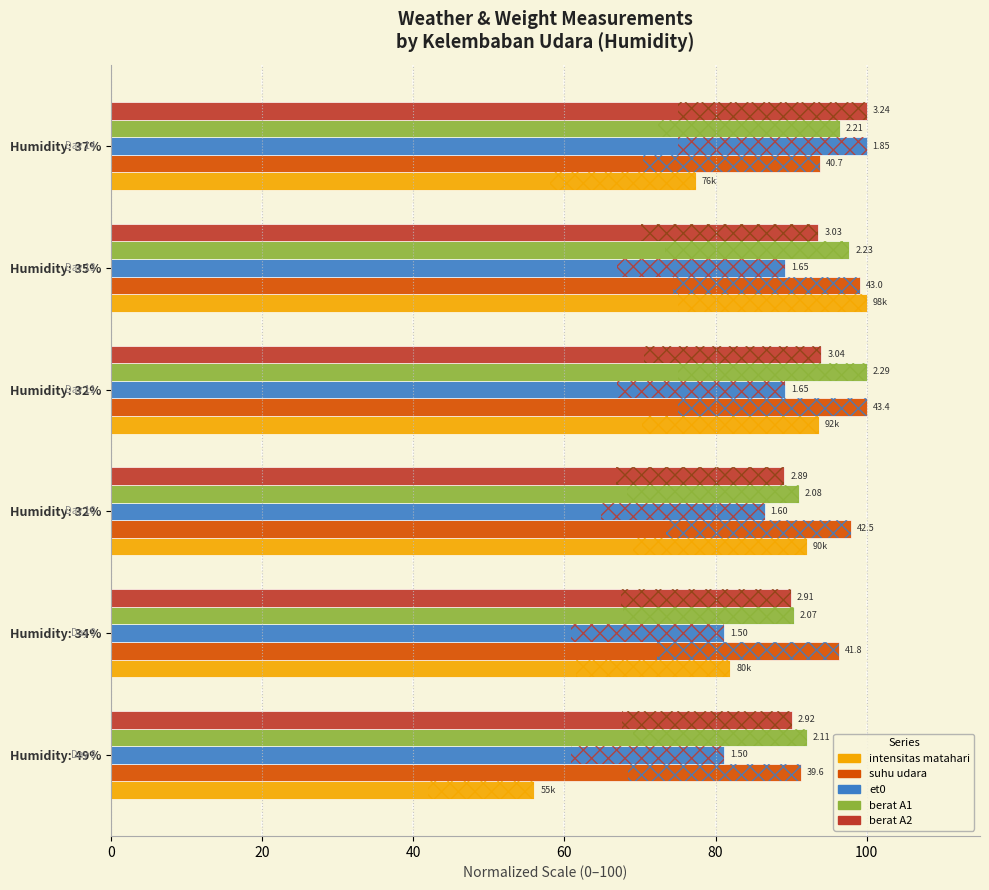

What is the minimum value shown in the chart?

56.0